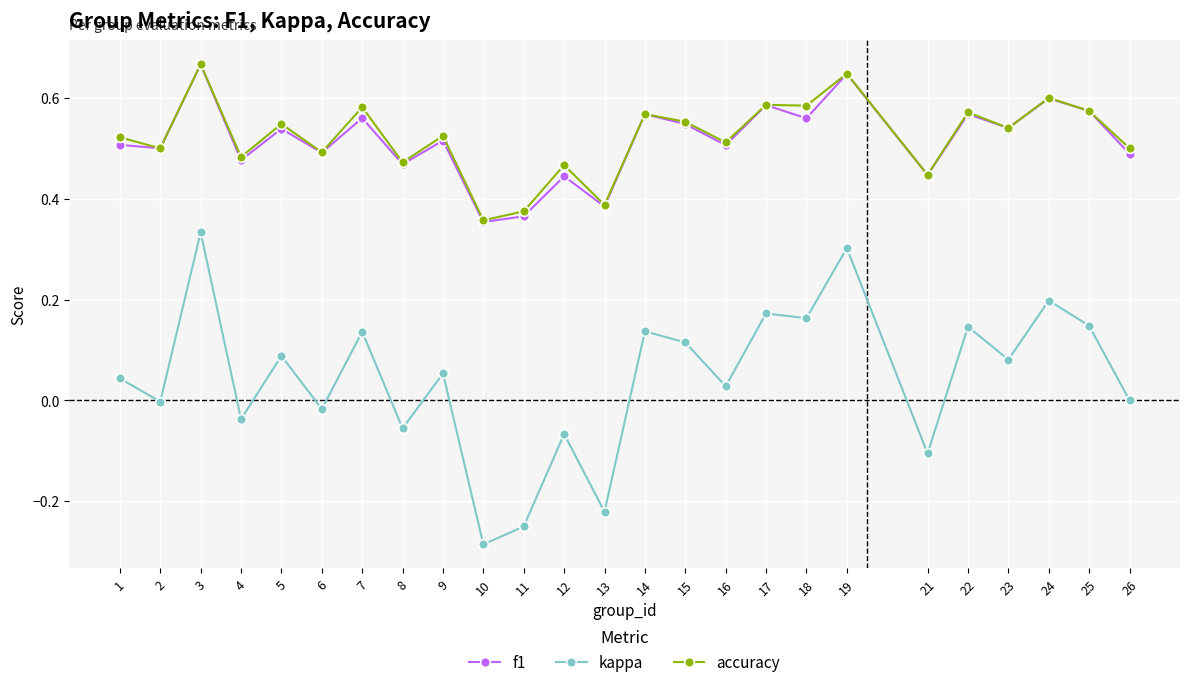

What is the sum of all accuracy values?

13.1